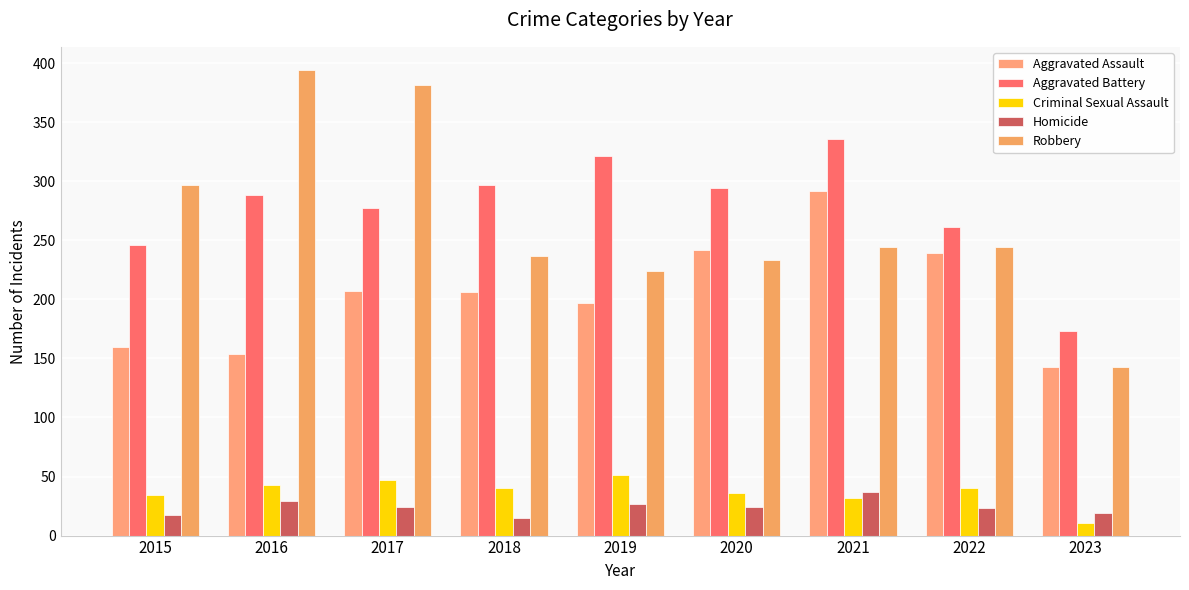

What is the value of the Homicide bar at the 1st from the left?

17